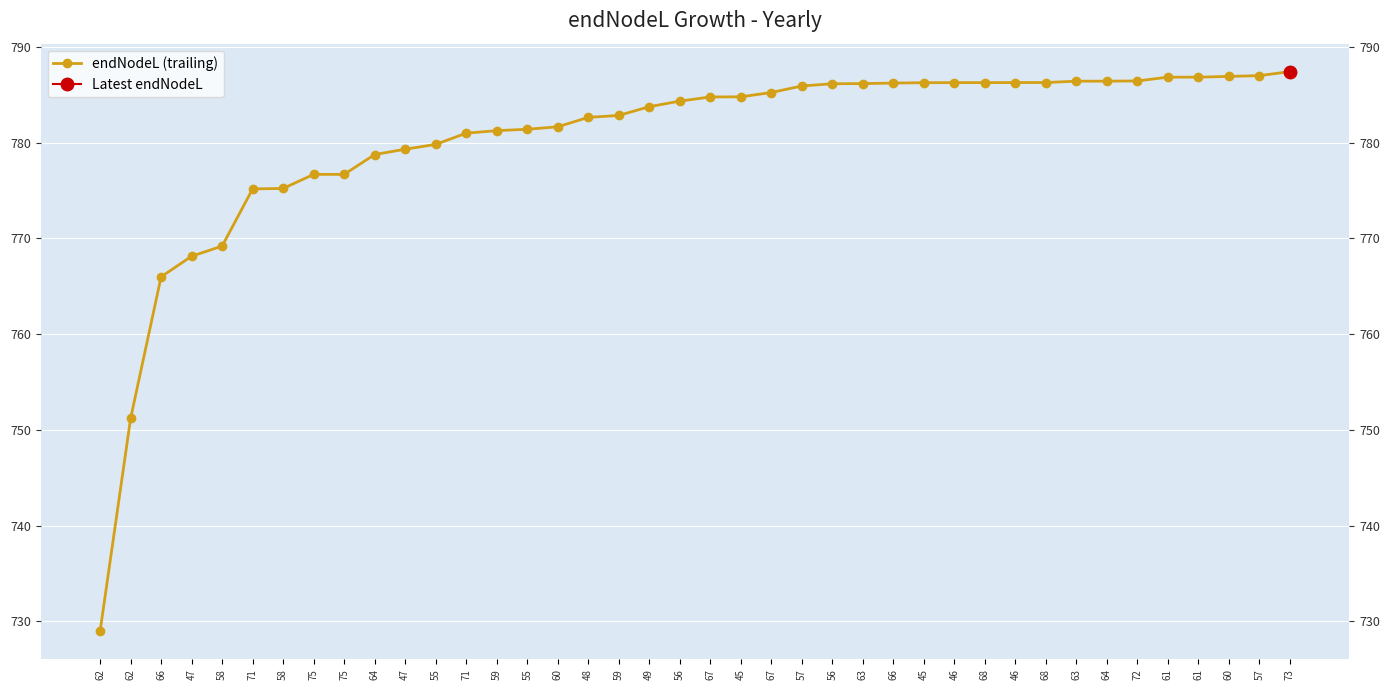

Where does the data first go above 784?

56